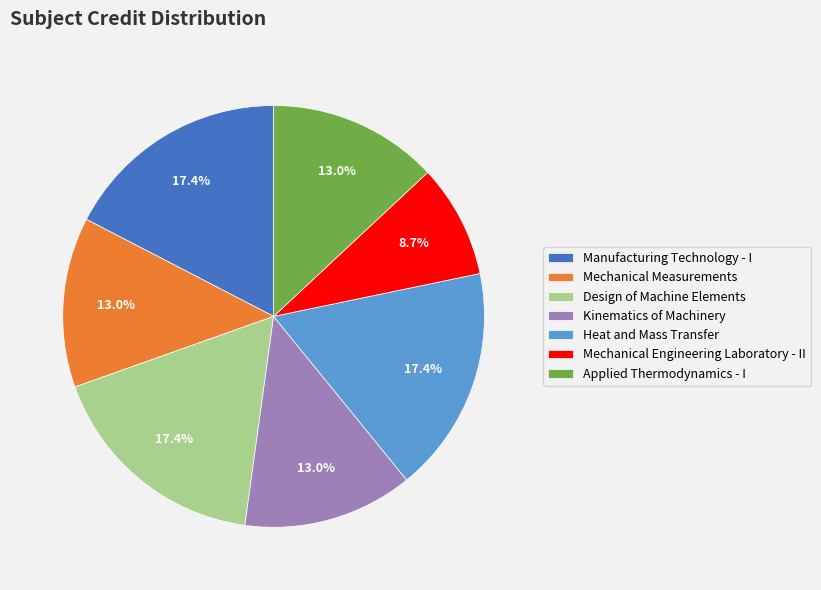

Which slice is the smallest?

Mechanical Engineering Laboratory - II